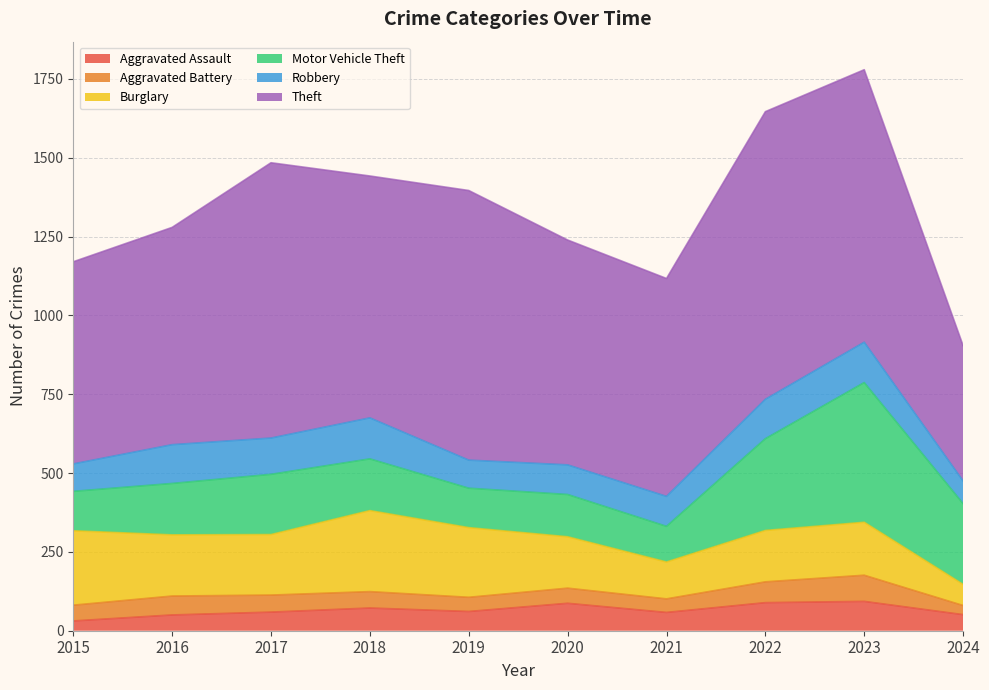

Reading left to right, list all the values displayed in this chart.

Aggravated Assault: 2015=31	2016=50	2017=59	2018=72	2019=61	2020=87	2021=58	2022=89	2023=93	2024=51
Aggravated Battery: 2015=50	2016=60	2017=54	2018=52	2019=45	2020=48	2021=43	2022=66	2023=83	2024=29
Burglary: 2015=236	2016=194	2017=192	2018=257	2019=221	2020=163	2021=117	2022=163	2023=168	2024=67
Motor Vehicle Theft: 2015=125	2016=163	2017=191	2018=164	2019=125	2020=134	2021=113	2022=291	2023=443	2024=256
Robbery: 2015=87	2016=123	2017=115	2018=130	2019=89	2020=94	2021=95	2022=125	2023=128	2024=72
Theft: 2015=641	2016=689	2017=873	2018=767	2019=855	2020=713	2021=691	2022=912	2023=864	2024=429